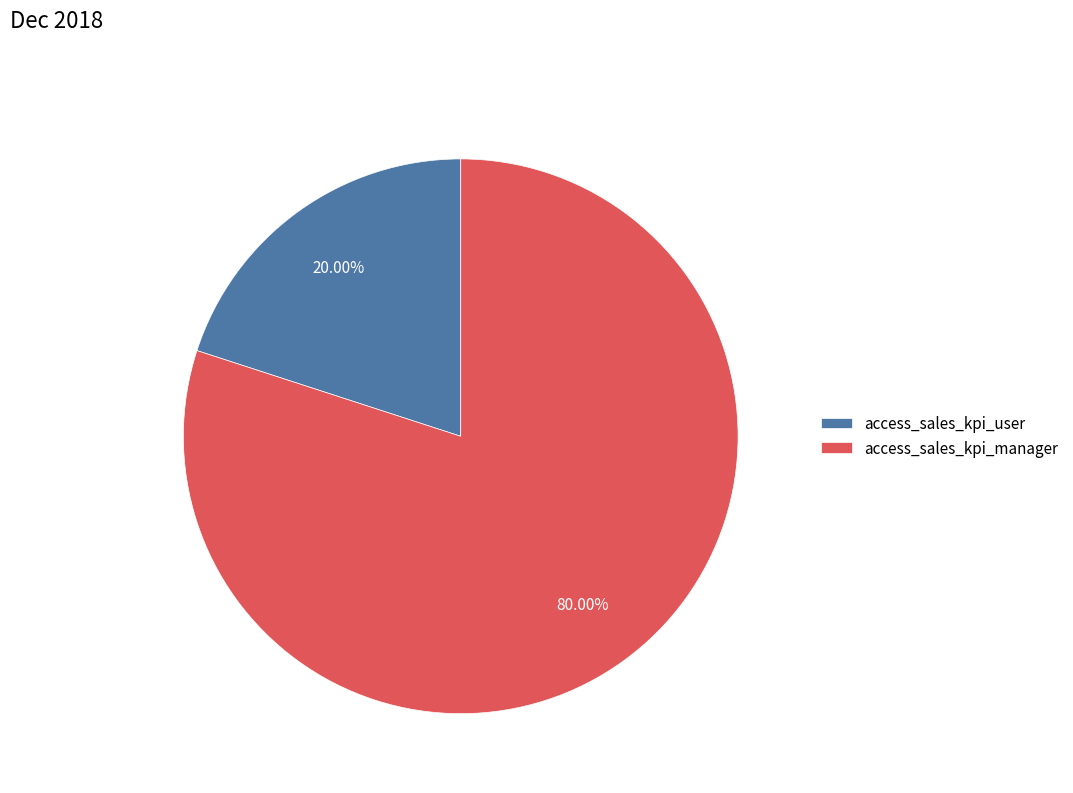

Does any single category account for the majority?

Yes